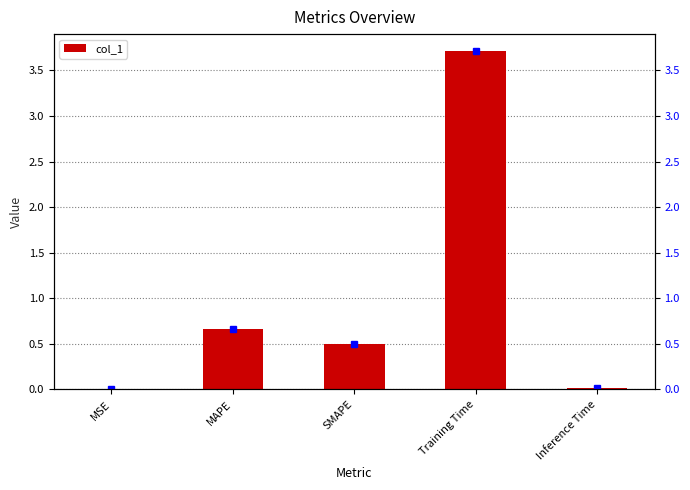

What is the label of the 3rd bar from the left?

SMAPE